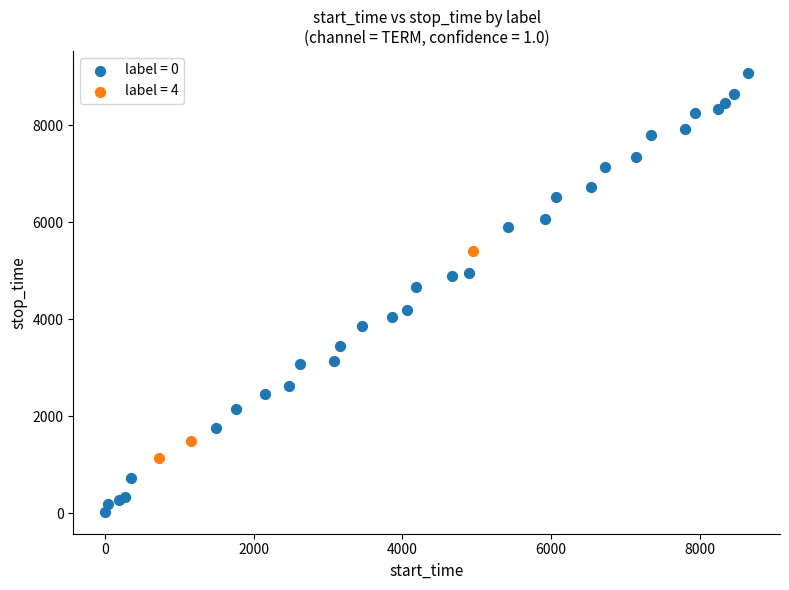

Which series reaches the minimum Y coordinate?

label = 0